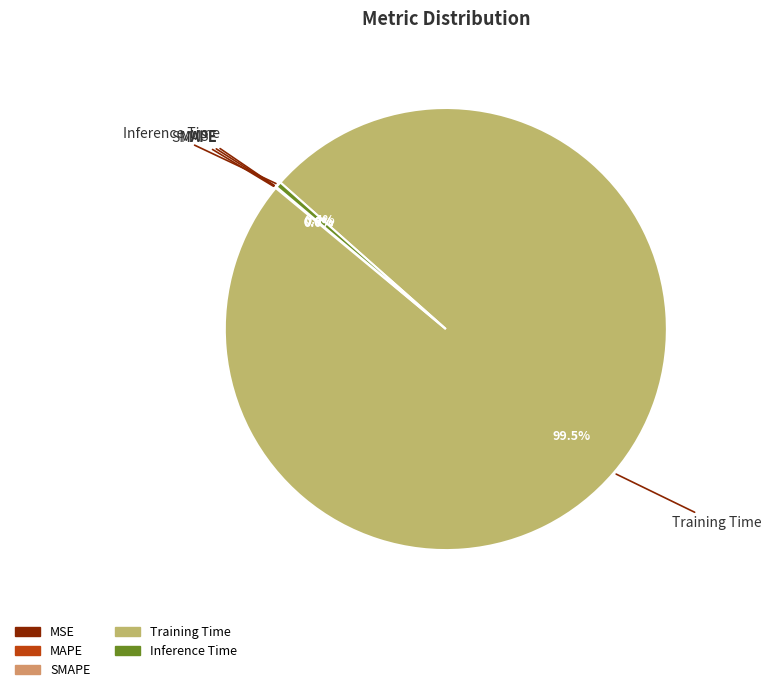

Which has a higher value, Training Time or Inference Time?

Training Time